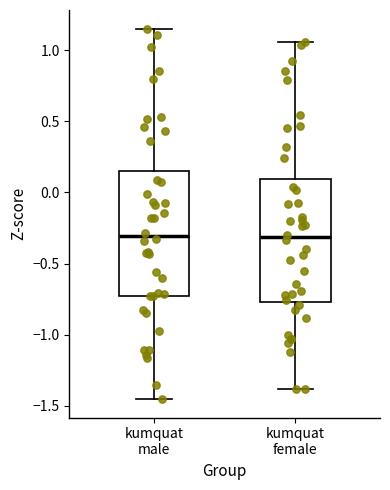

Reading left to right, transcribe this box plot: for each box, give where its median line is, the range the box spans, and where its two whiskers end, as read against the y-axis. The values are not printed on the chart, so give them approximately, as read against the axis.

kumquat male: median -0.30, box -0.75 to 0.15, whiskers -1.45 to 1.15
kumquat female: median -0.30, box -0.75 to 0.10, whiskers -1.40 to 1.05